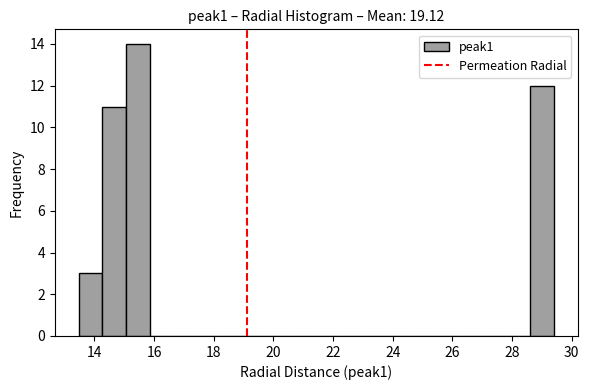

Around what value on the x-axis is the tallest bar? Give the approximate position of its centre, as read against the axis.

15.4